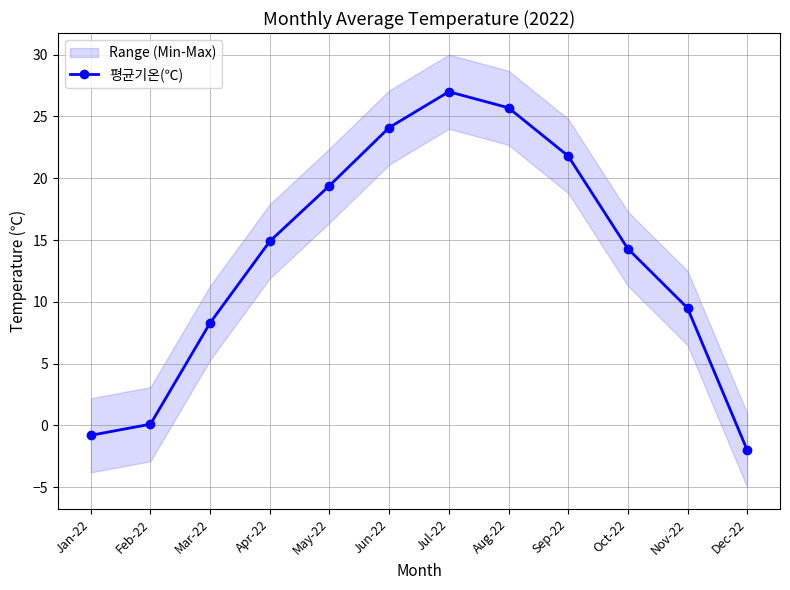

At which label does the data first exceed 14?

Apr-22